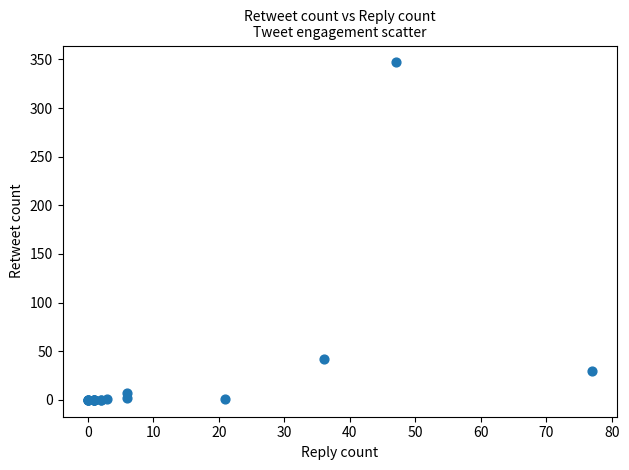

What Y value in the scatter plot is closest to 173?

42